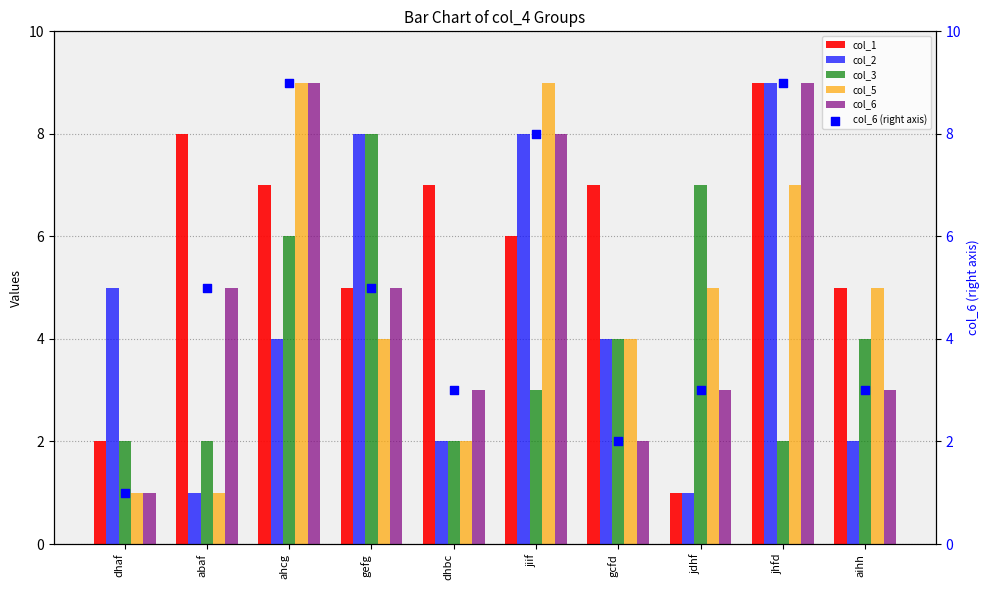

Which series has the largest Y range (max minus min)?

col_1